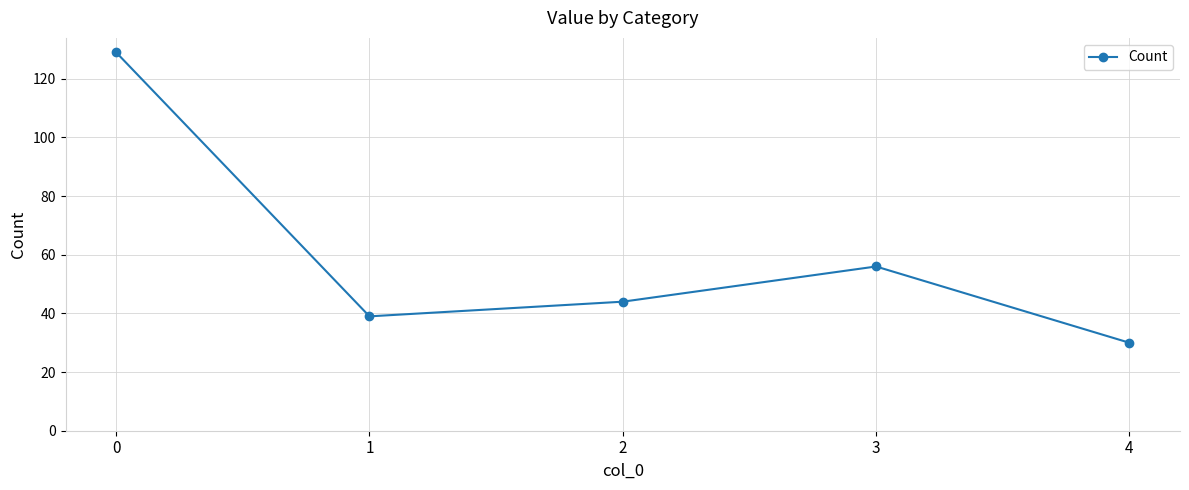

How many interior local peaks (higher than both neighbors) does the data have?

1